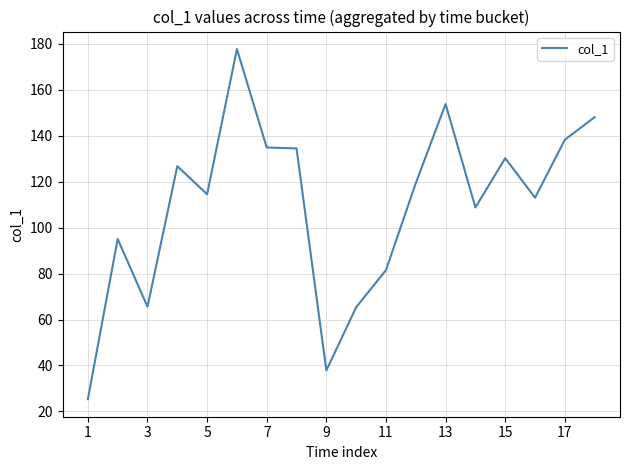

What is the minimum value shown in the chart?

25.3